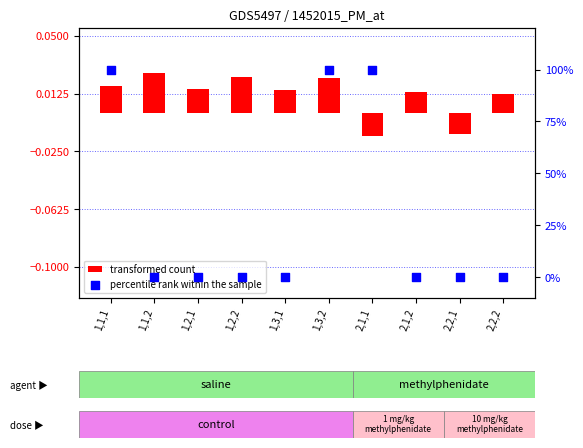

Which series has the largest total across all categories?

percentile rank within the sample